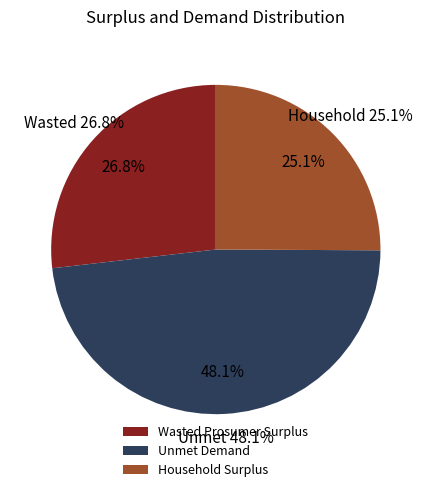

Count the number of slices in the pie.

3